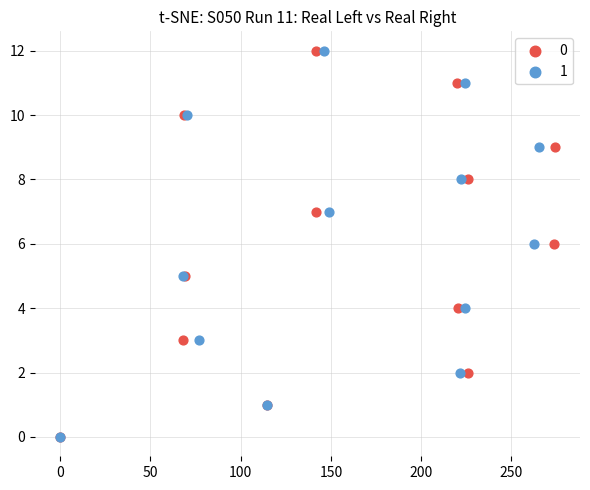

What are all the series names shown in the legend?

0, 1